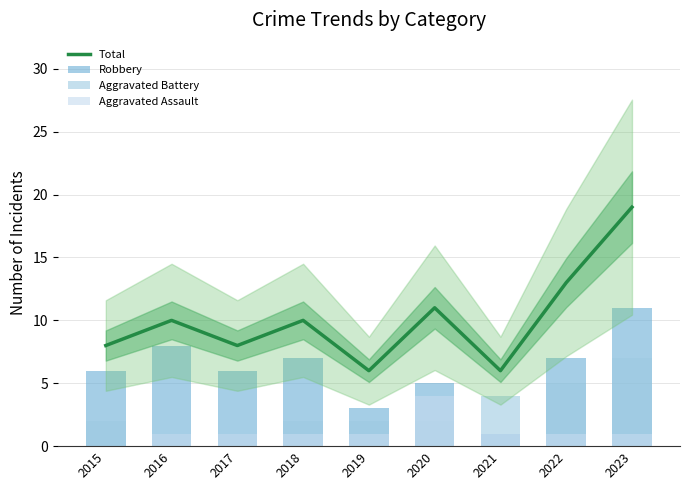

Reading right to left, extract all data points from this chart.

Total: 2023=19	2022=13	2021=6	2020=11	2019=6	2018=10	2017=8	2016=10	2015=8
Robbery: 2023=11	2022=7	2021=1	2020=5	2019=3	2018=7	2017=6	2016=8	2015=6
Aggravated Battery: 2023=7	2022=5	2021=4	2020=2	2019=2	2018=2	2017=1	2016=1	2015=2
Aggravated Assault: 2023=1	2022=1	2021=1	2020=4	2019=1	2018=1	2017=1	2016=1	2015=0